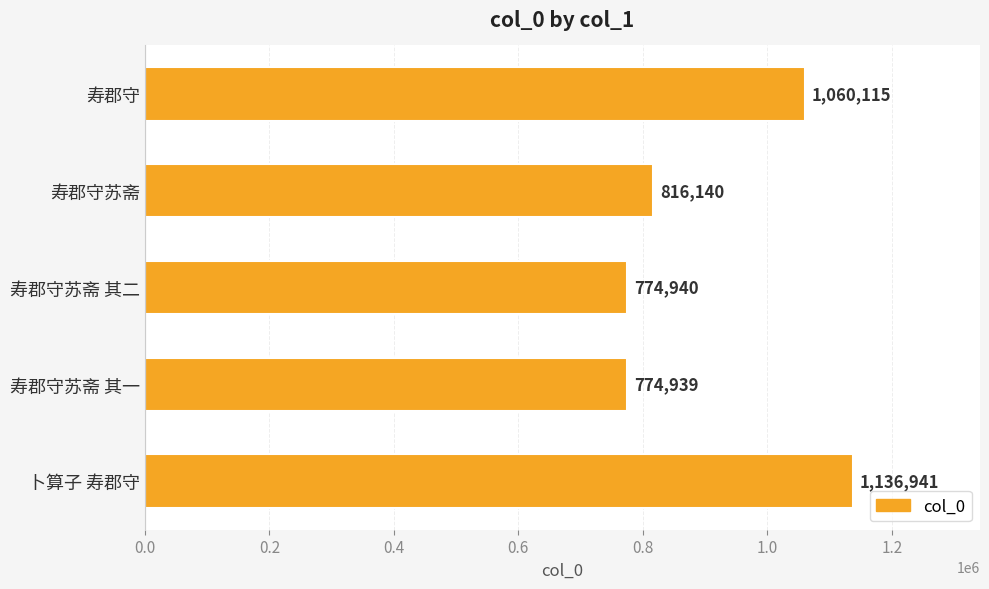

The value at 卜算子 寿郡守 is 1136941. True or false?

True